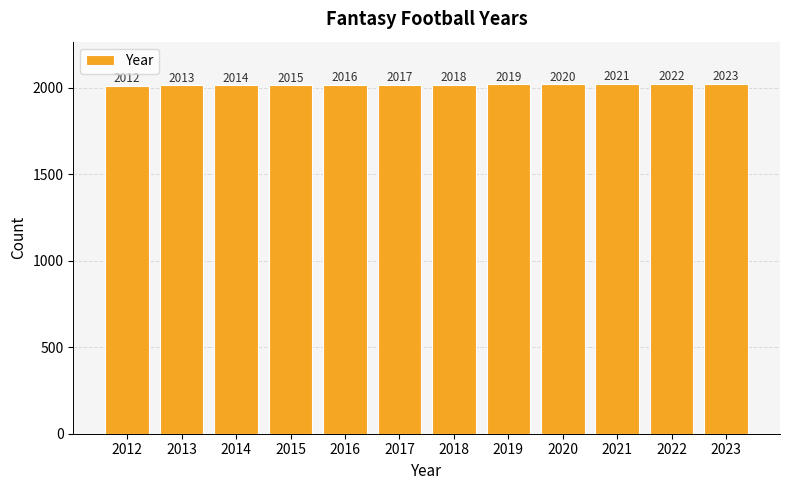

Read the value at 2016, to the nearest 10.

2020